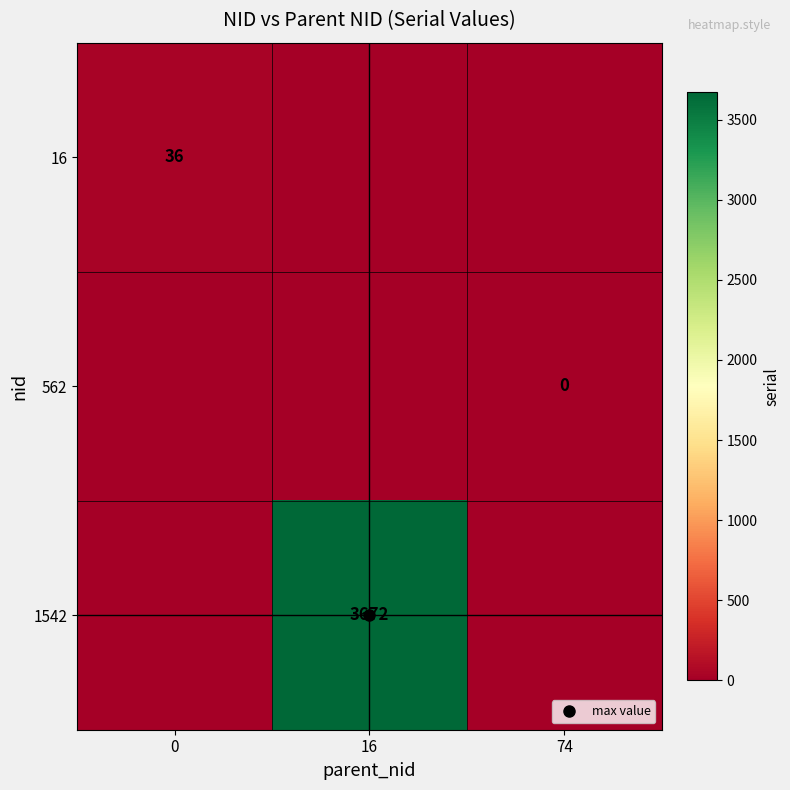

Is it true that 16 equals 36 at 0?

True